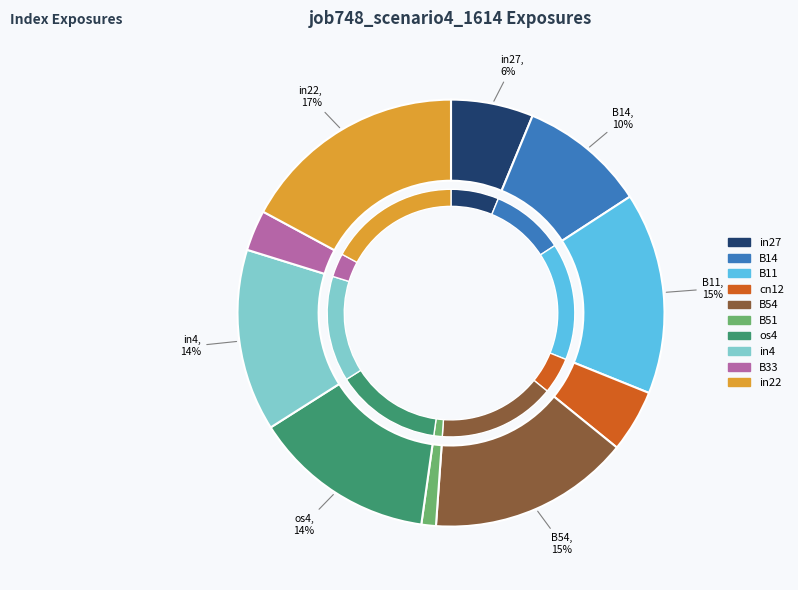

True or false: in22 accounts for 27% of the total.

False